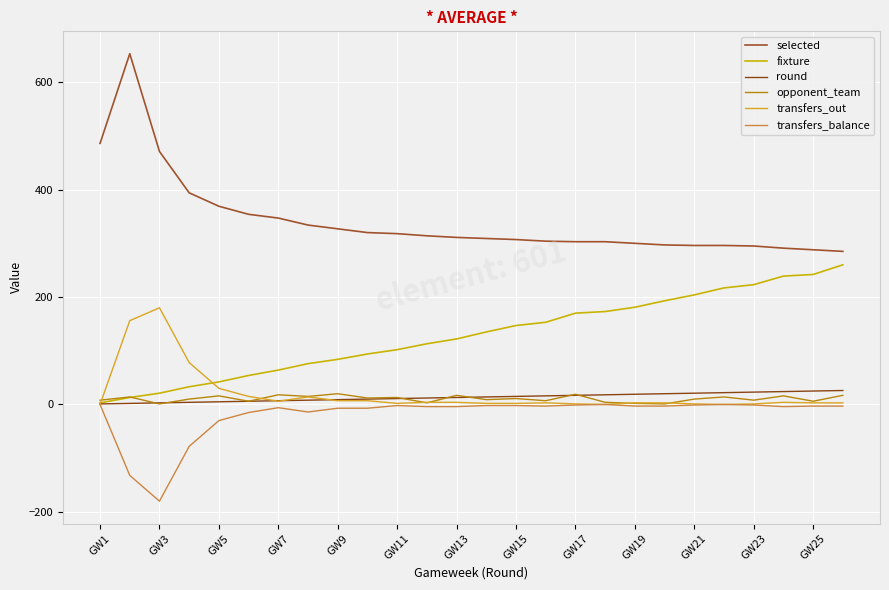

True or false: round has more than 2 points higher than both neighbors.

False